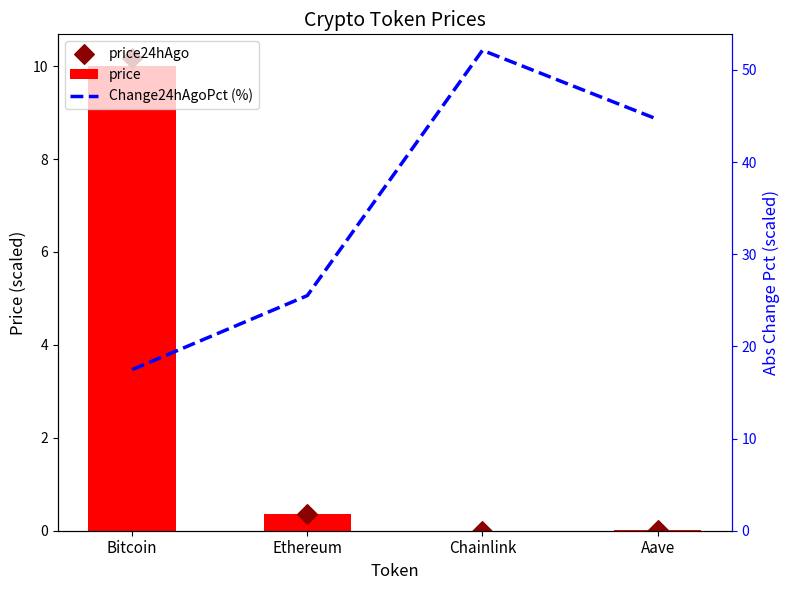

Which series has the largest Y range (max minus min)?

Change24hAgoPct (%)